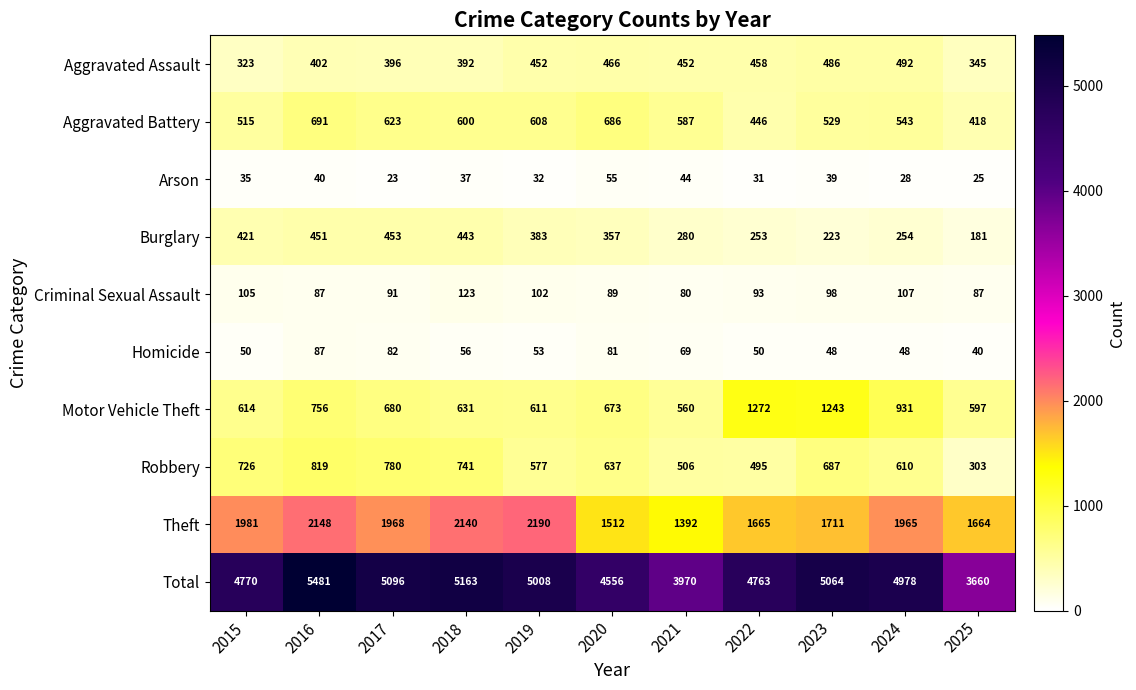

What value does the Motor Vehicle Theft series have at 2017, to the nearest 100?

700